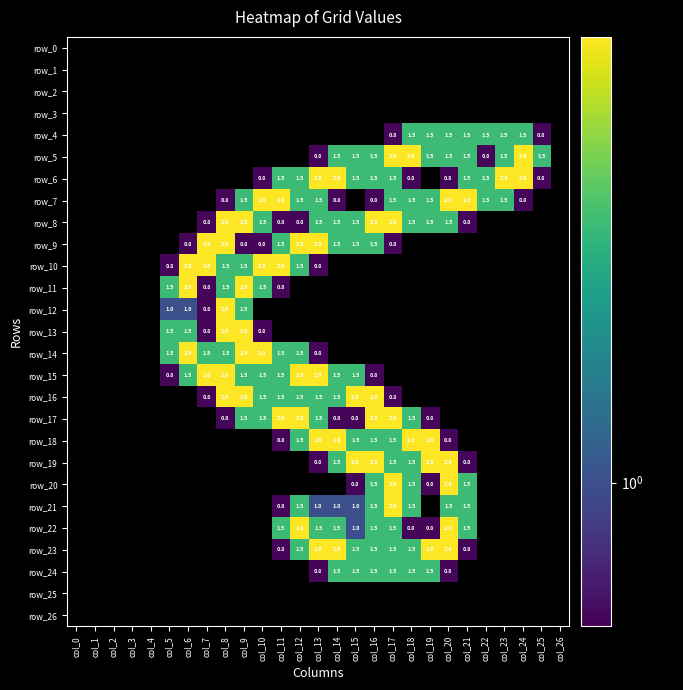

Count the number of categories in the chart.

27